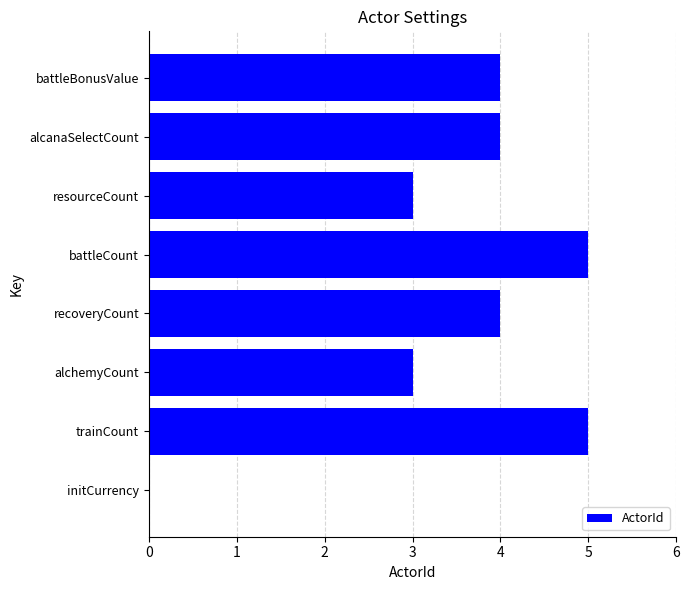

What is the maximum value shown in the chart?

5